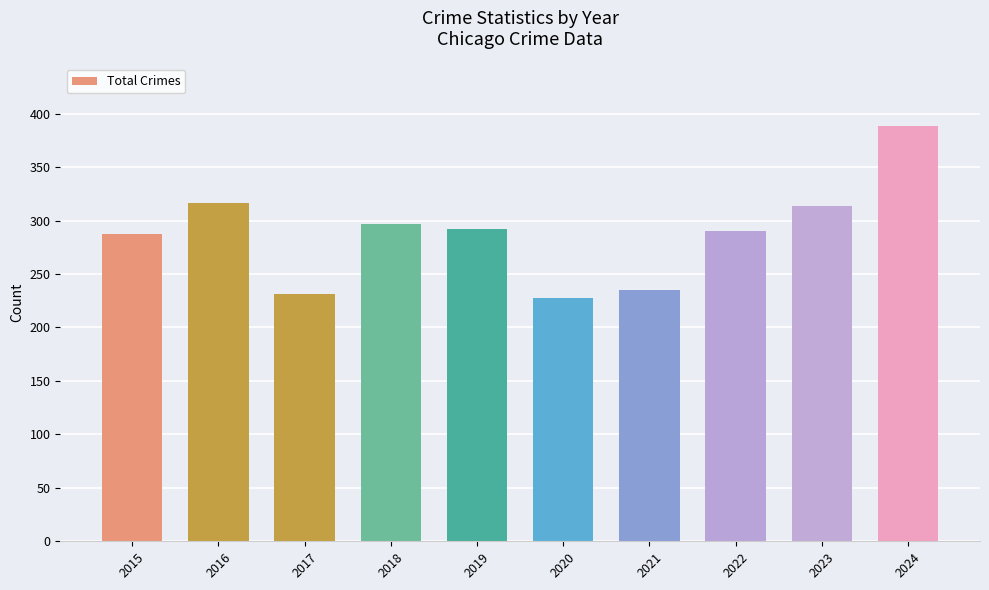

How many values are below 292?

5